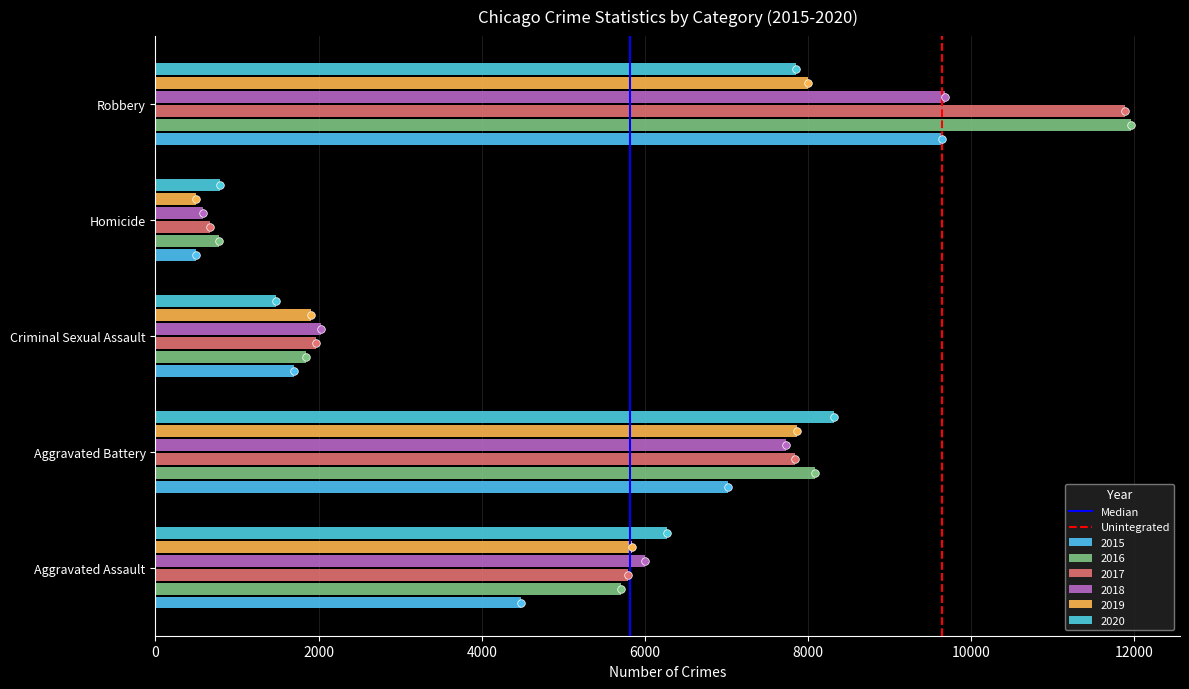

Is the value of Median at 2000 greater than the value of Unintegrated at 0?

Yes